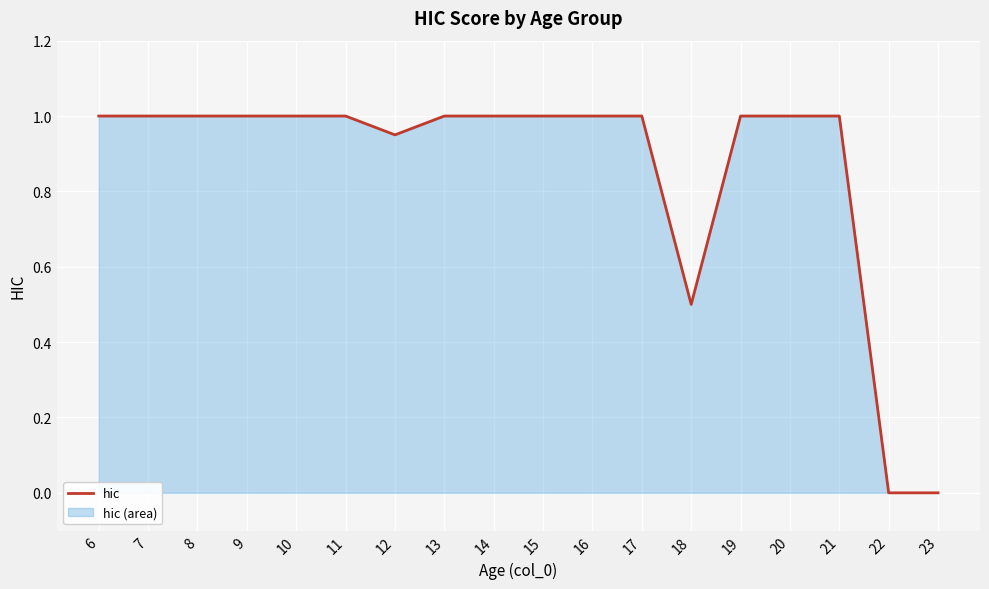

What is the difference between the maximum and minimum values?

1.0